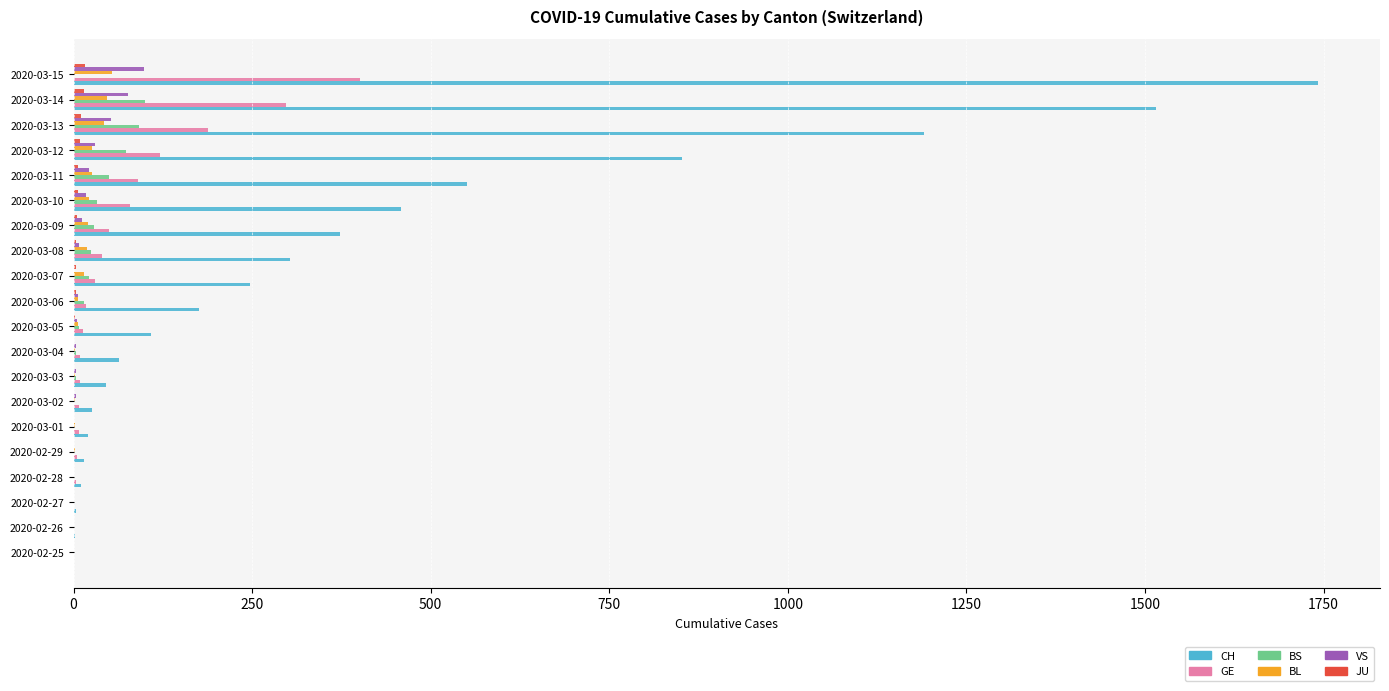

Which label corresponds to the largest value in the chart?

2020-03-15